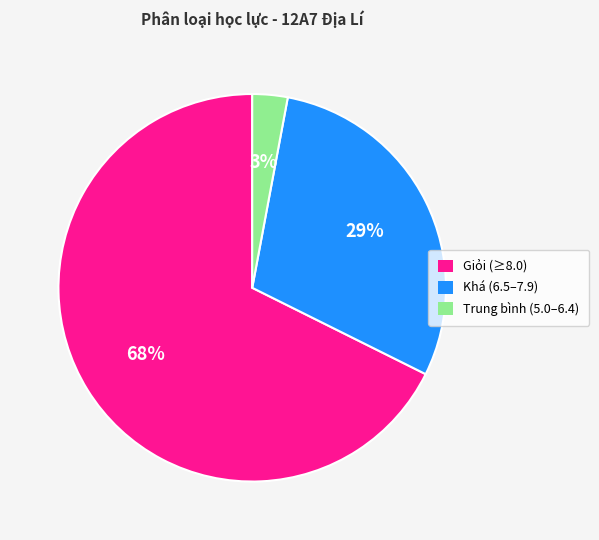

To the nearest percent, what is the difference between the largest and smallest slice percentages?

65%